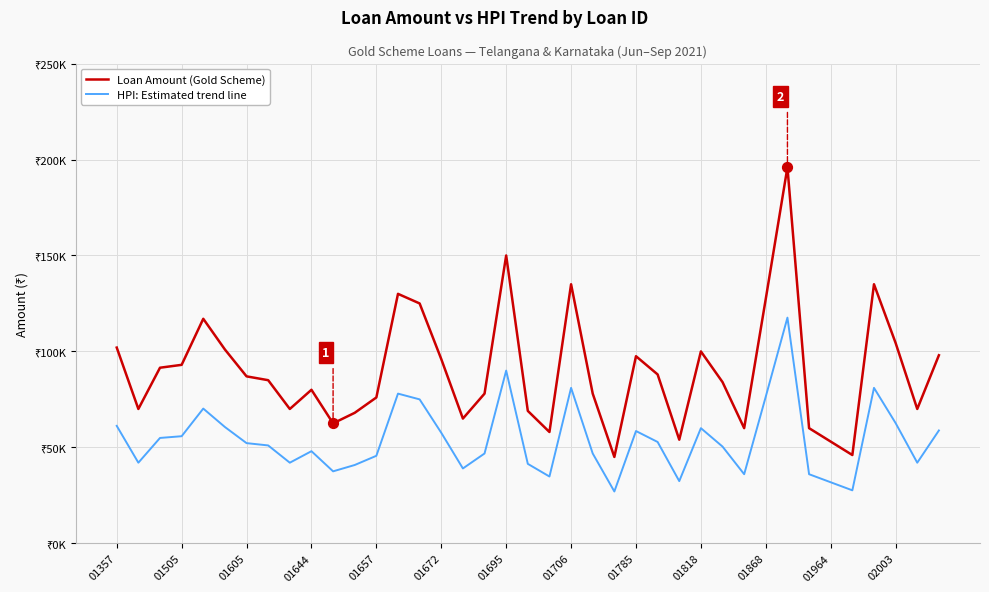

Does the chart have visible grid lines?

Yes